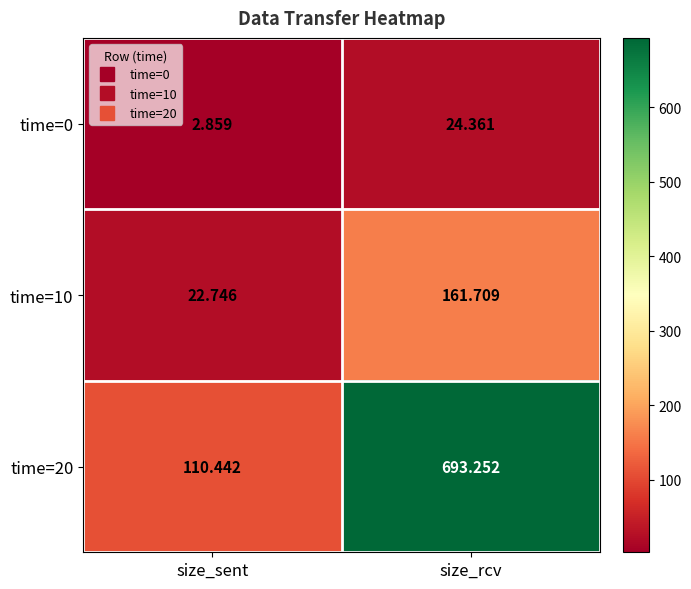

Rank the series by their average value, from lowest to highest.

time=0, time=10, time=20